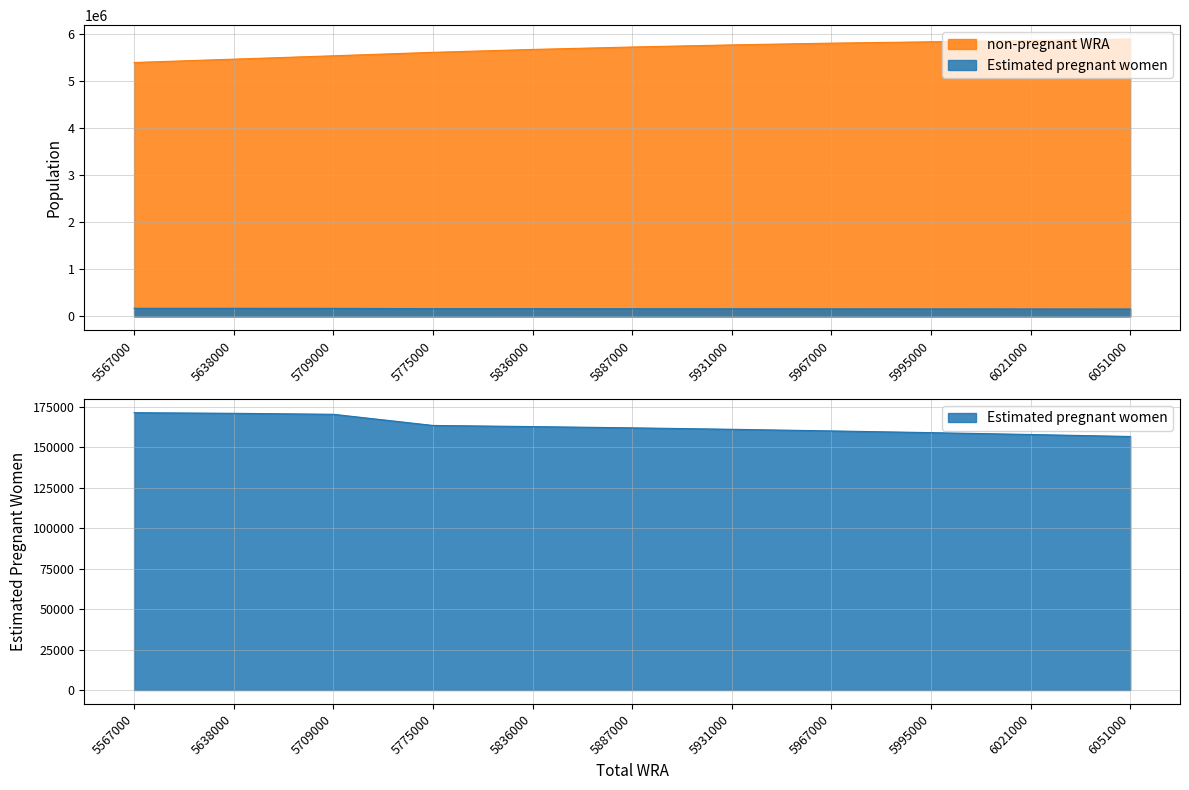

Is the value of Estimated pregnant women at 5836000 greater than the value of non-pregnant WRA at 5967000?

No